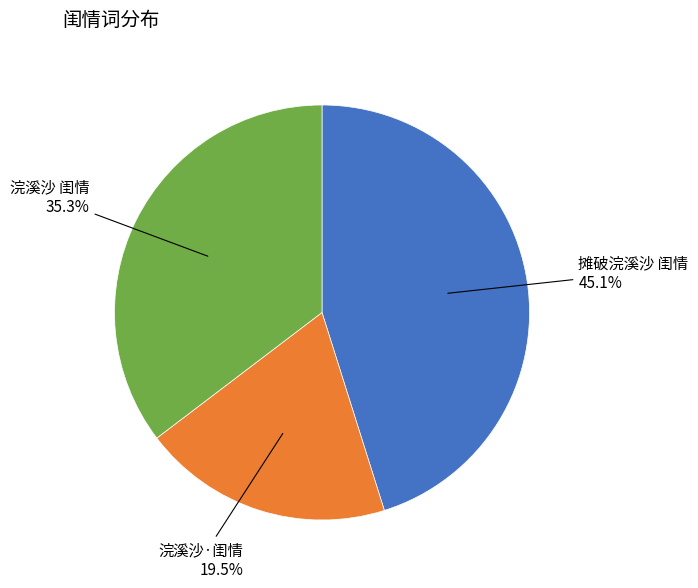

How many segments does this pie chart have?

3